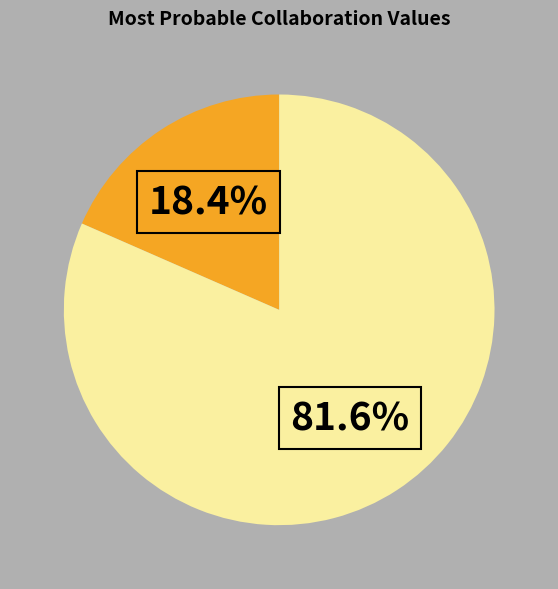

Is there any slice that represents more than half of the pie?

Yes